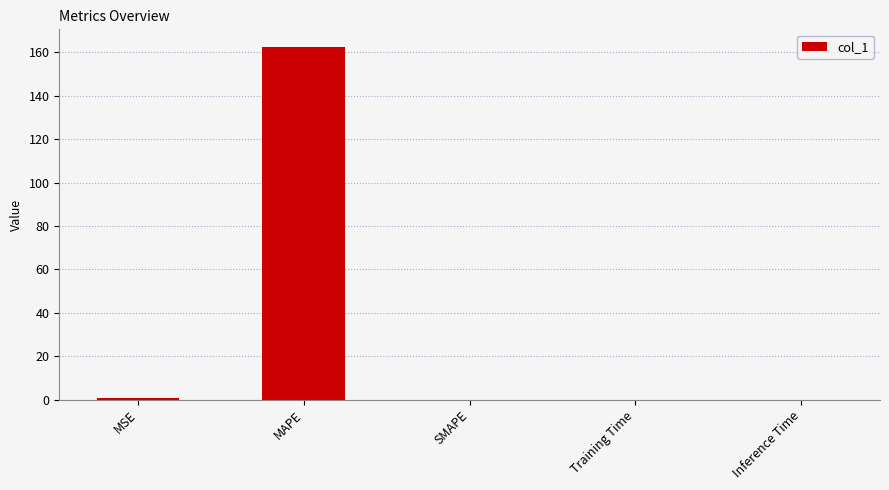

Read the value at MAPE.

162.5